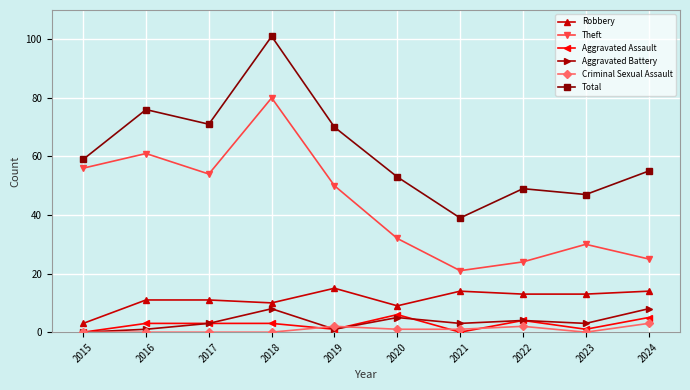

Does the chart have visible grid lines?

Yes